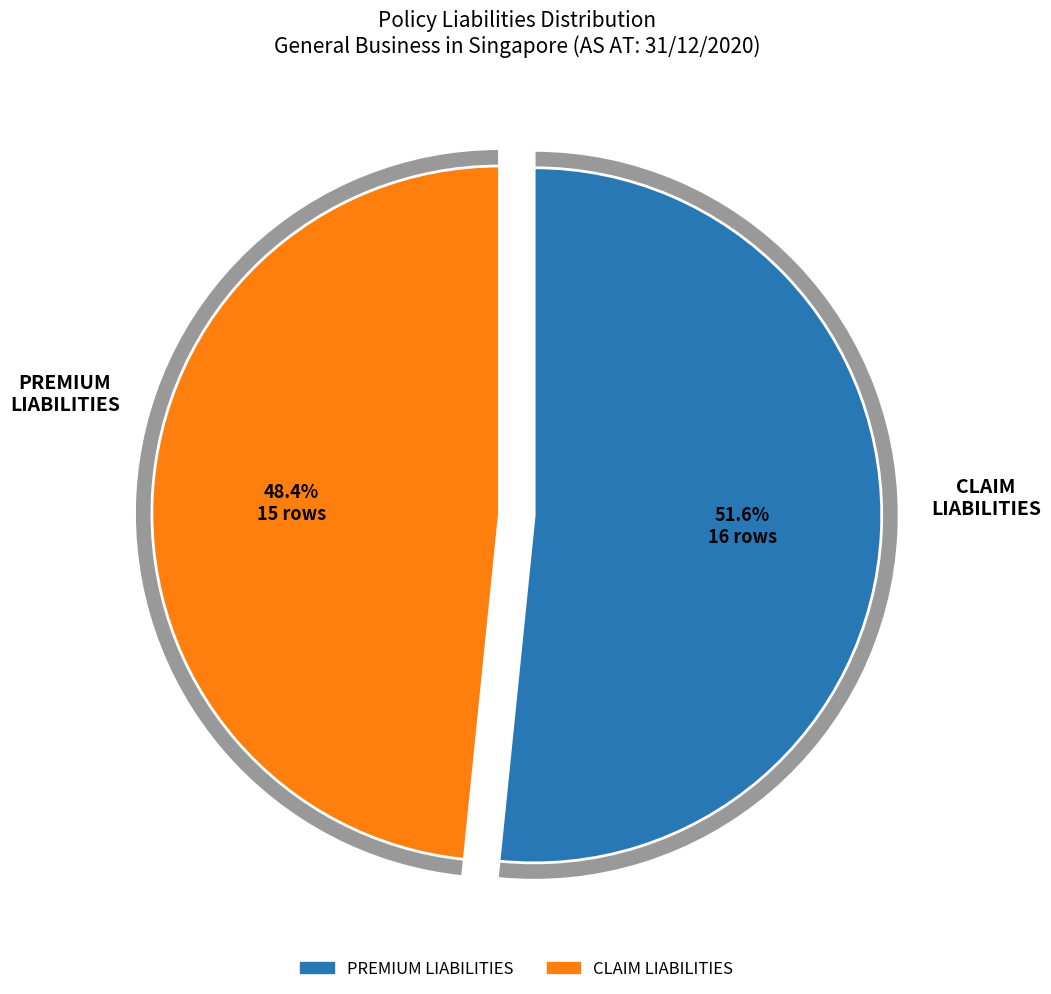

Does any single category account for the majority?

Yes